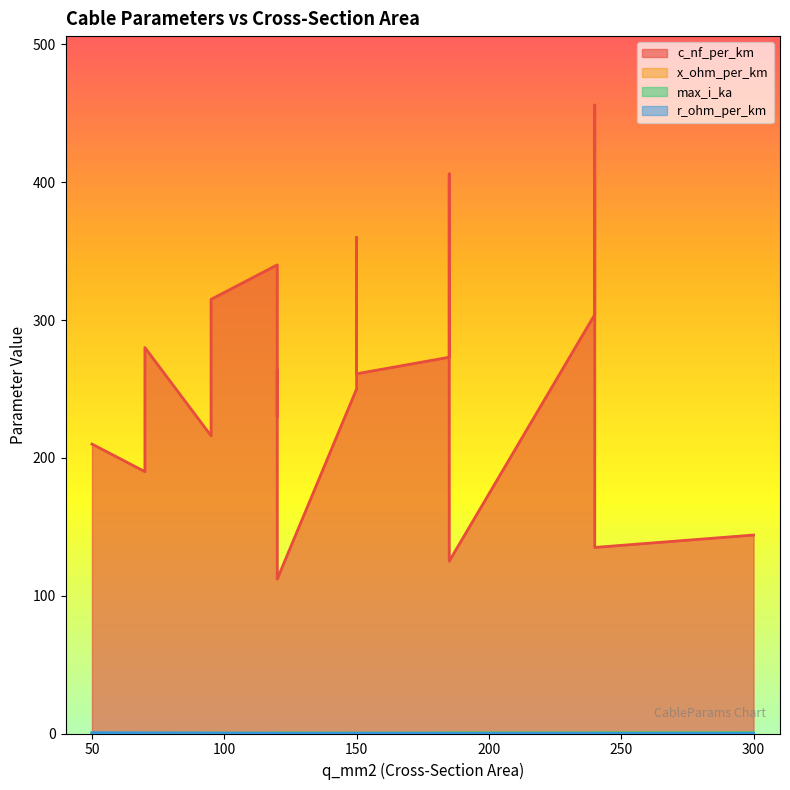

How many x_ohm_per_km values are between 0 and 1?

19